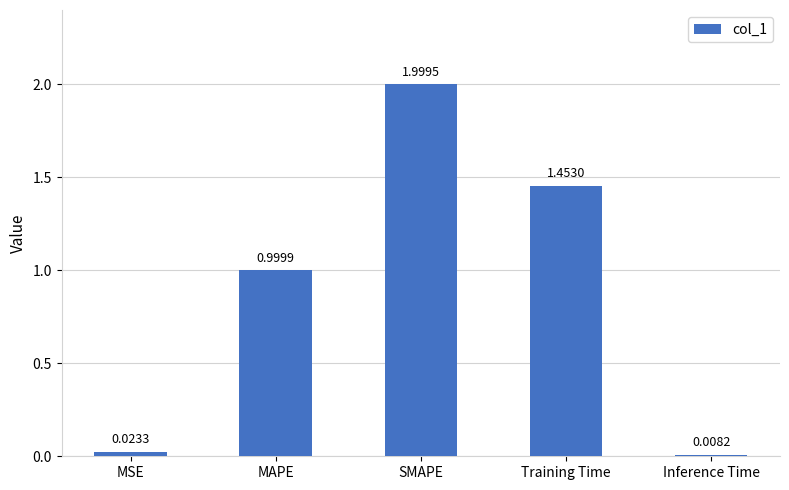

What is the sum of all values?

4.5